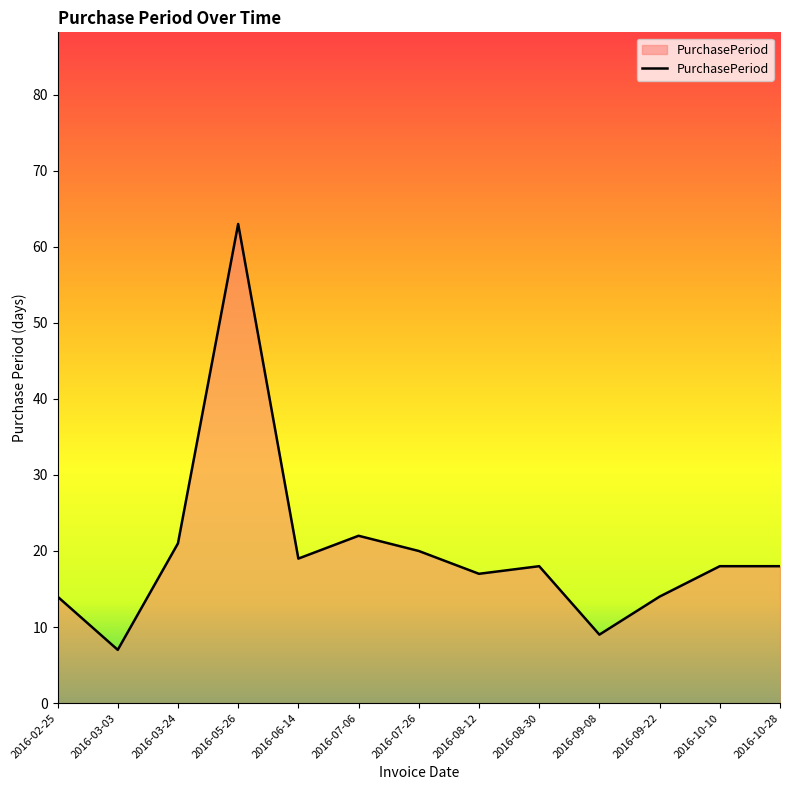

How many lines are shown in the chart?

1